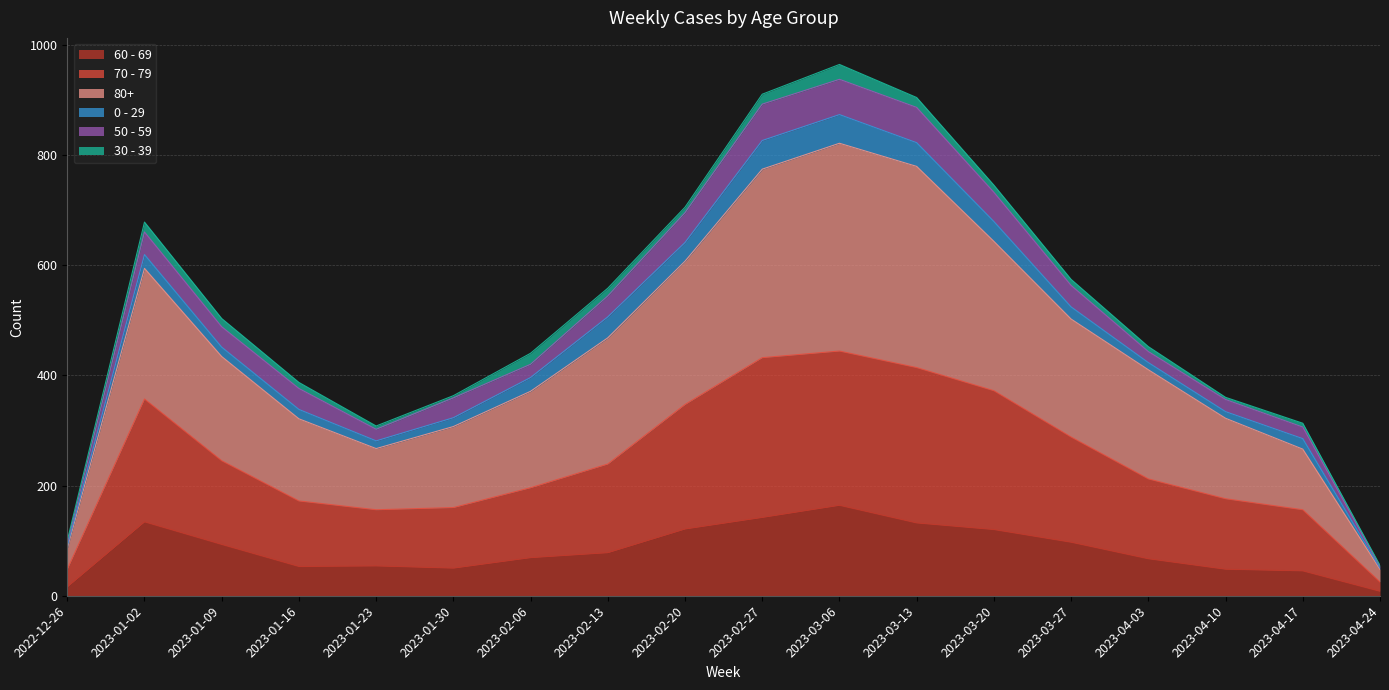

The value of 80+ at 2023-03-13 is 558. True or false?

False